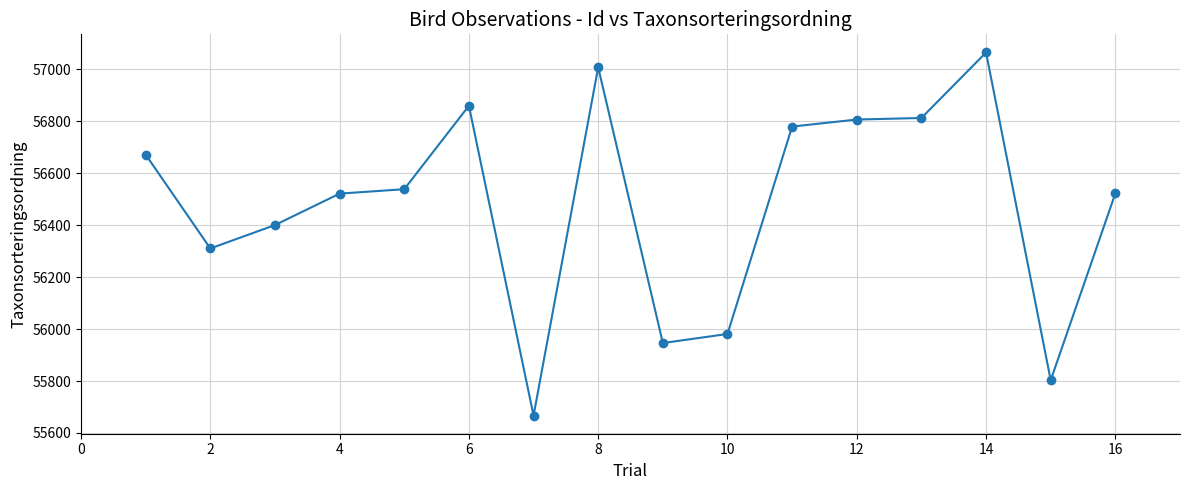

What is the value of the 6th point from the left?

56859